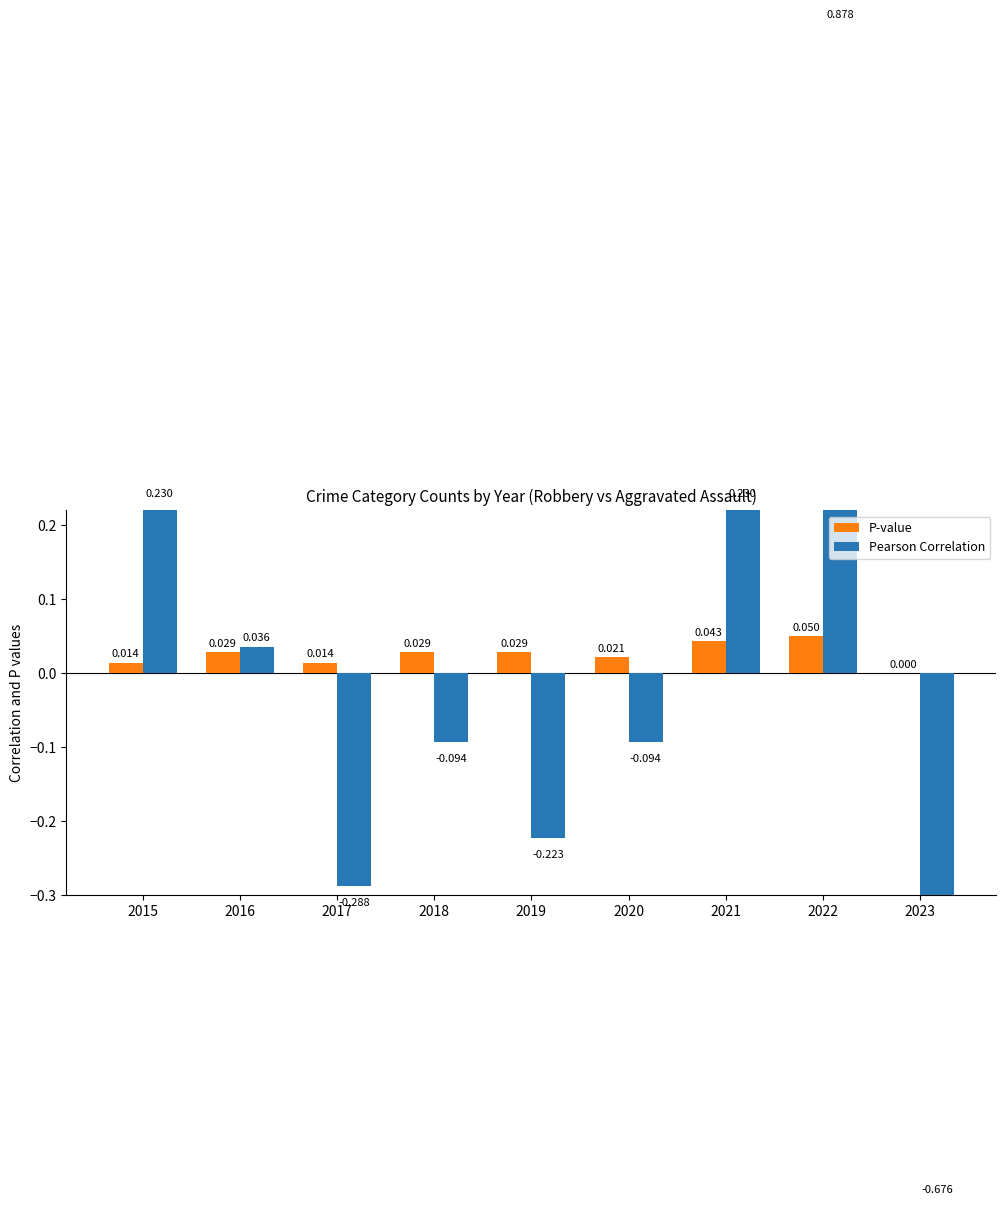

At how many categories does at least one series exceed 0?

8